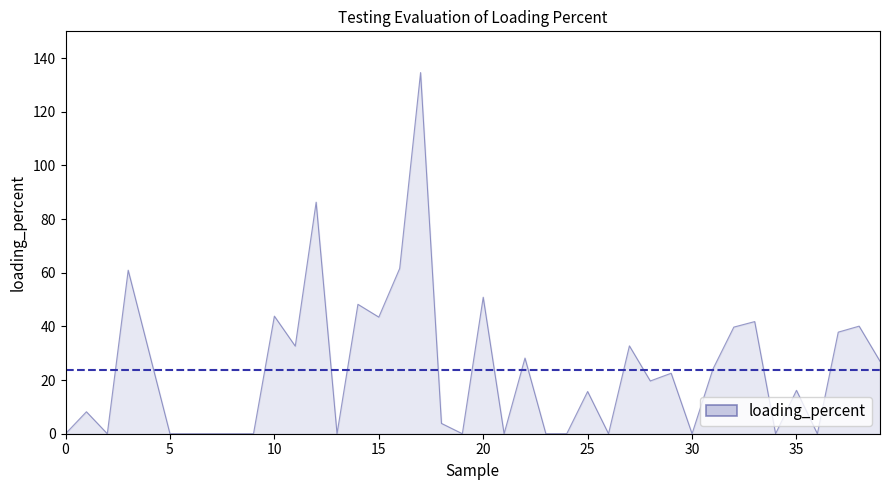

How many series are shown in this chart?

1